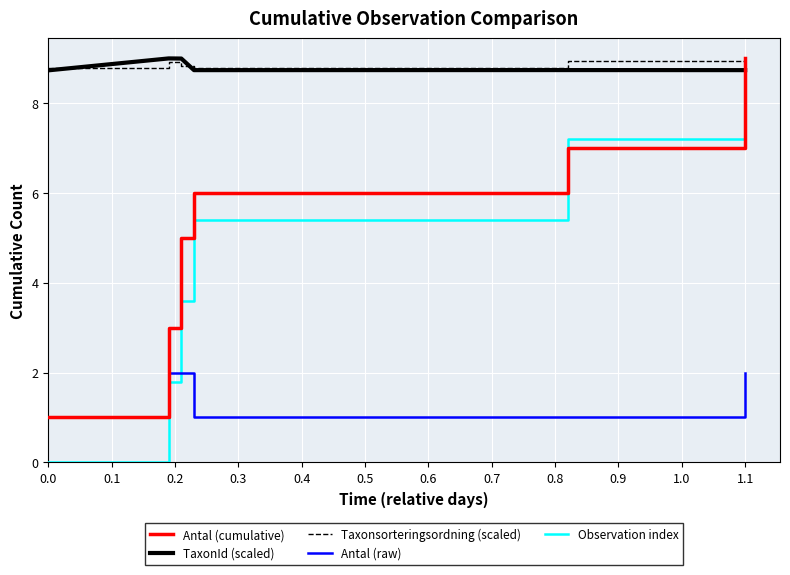

After their last crossing, which series has the higher values: Observation index or Antal (raw)?

Observation index